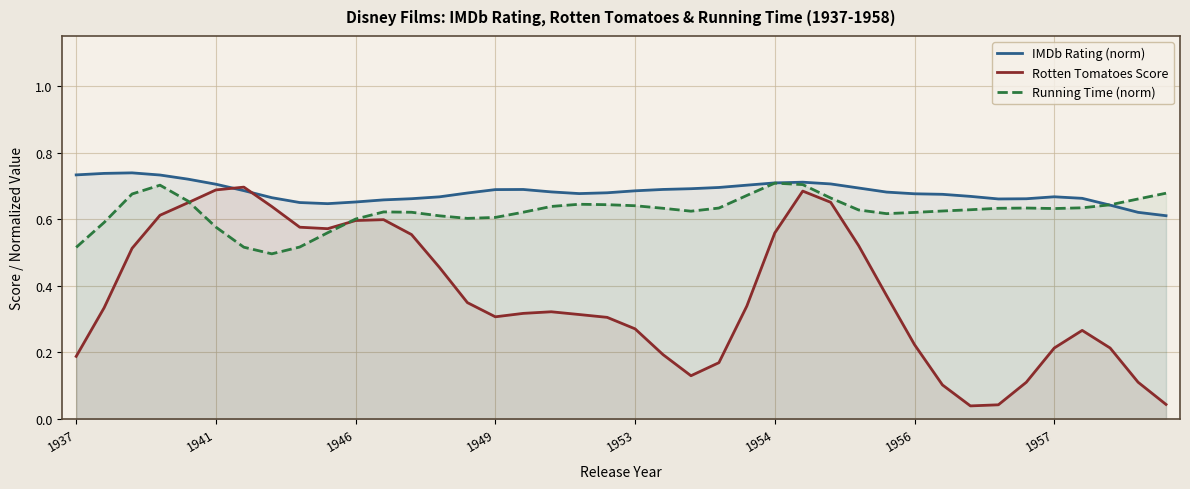

List the series in order of their overall mean, highest first.

IMDb Rating (norm), Running Time (norm), Rotten Tomatoes Score